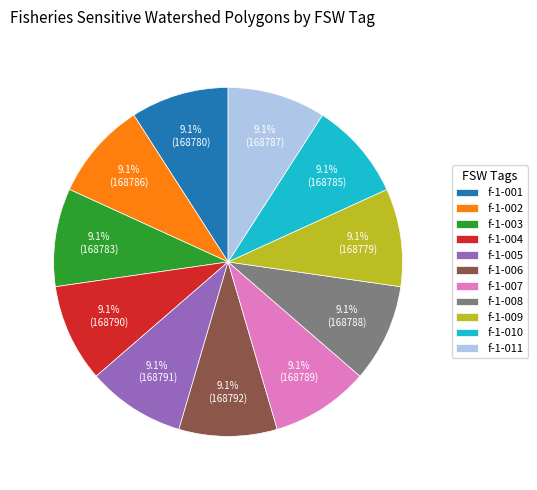

How many slices are in this pie chart?

11